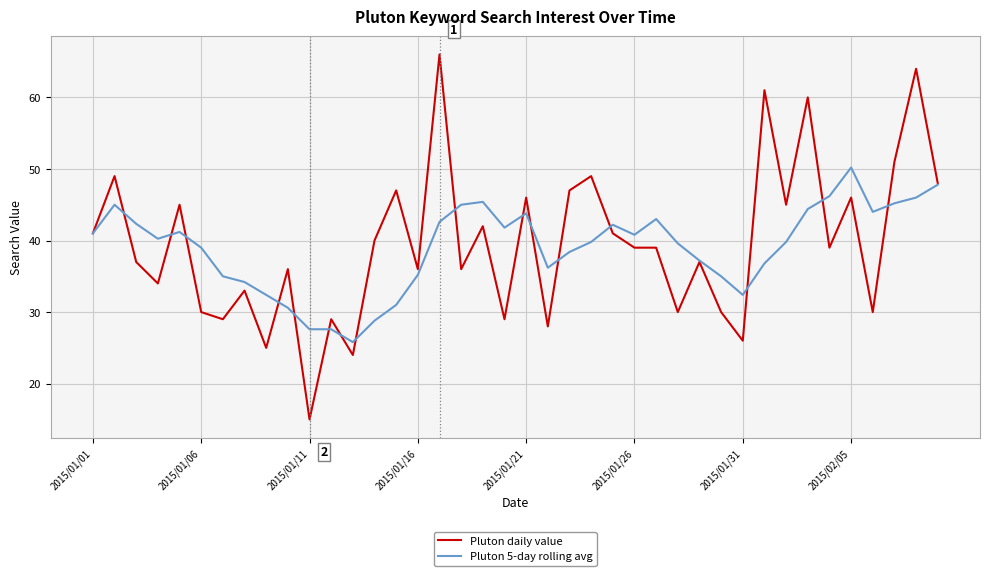

Which series has the largest range (max minus min)?

Pluton daily value